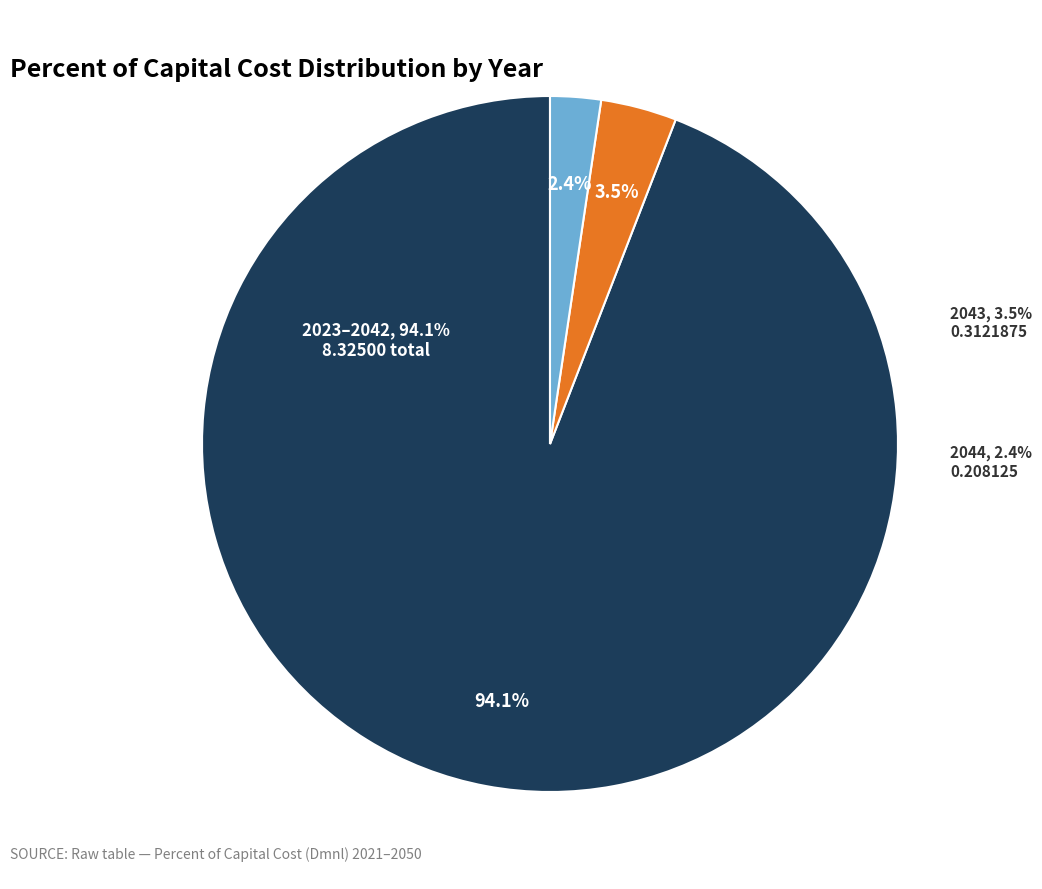

Is 2032 the majority of the pie?

No